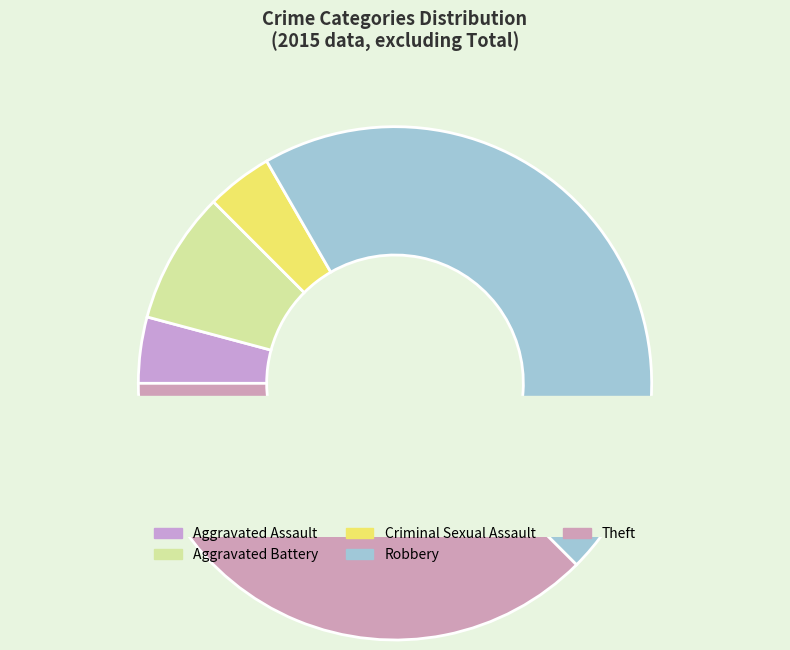

Count the number of slices in the pie.

5